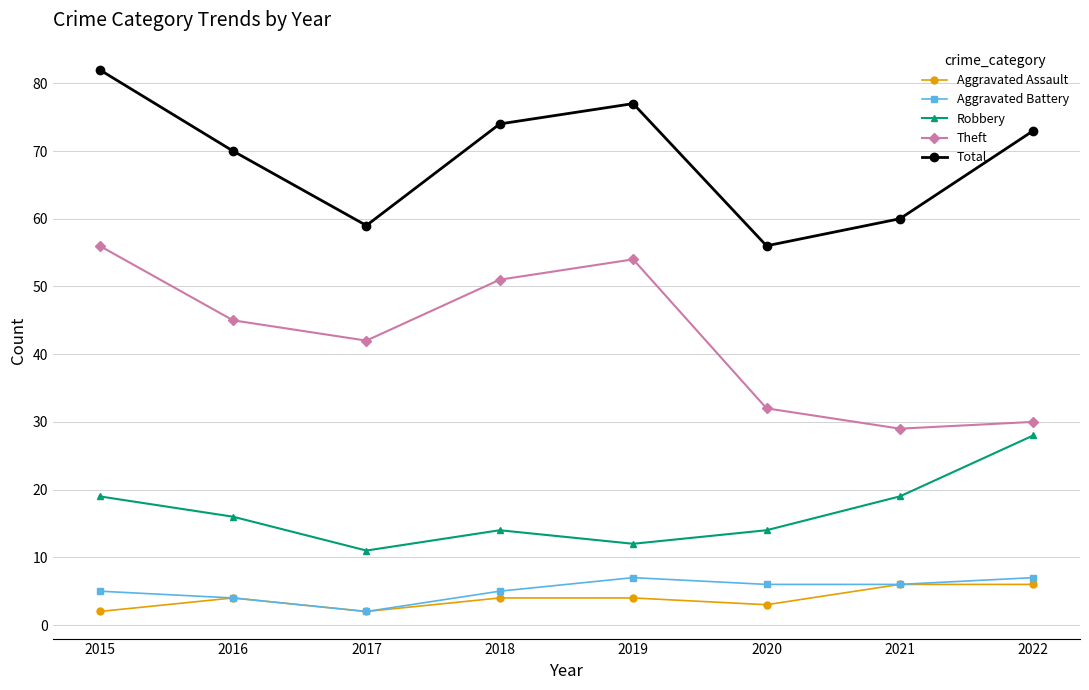

At which category does Robbery reach its first local valley?

2017